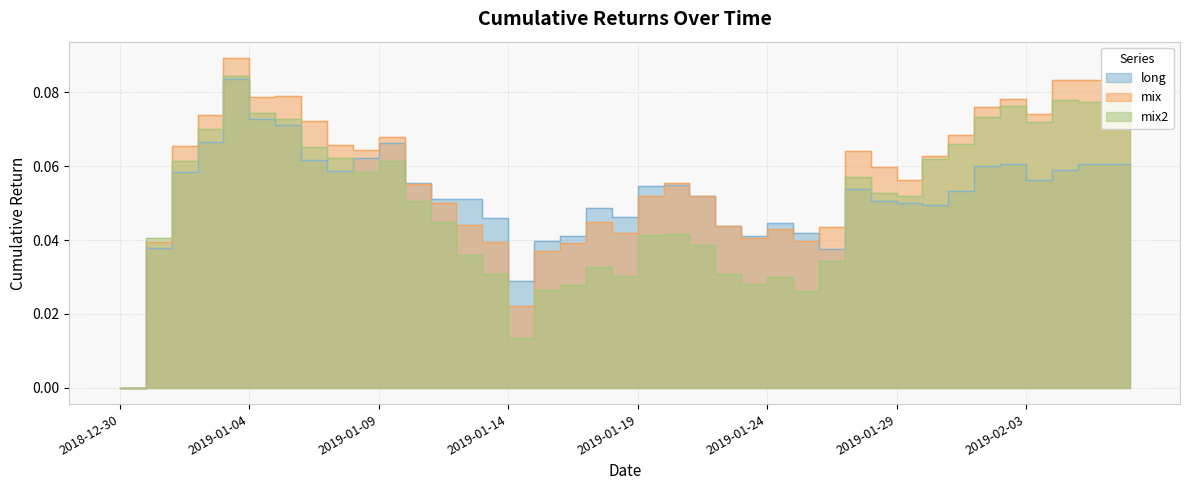

Where is the first local maximum for mix?

2019-01-04